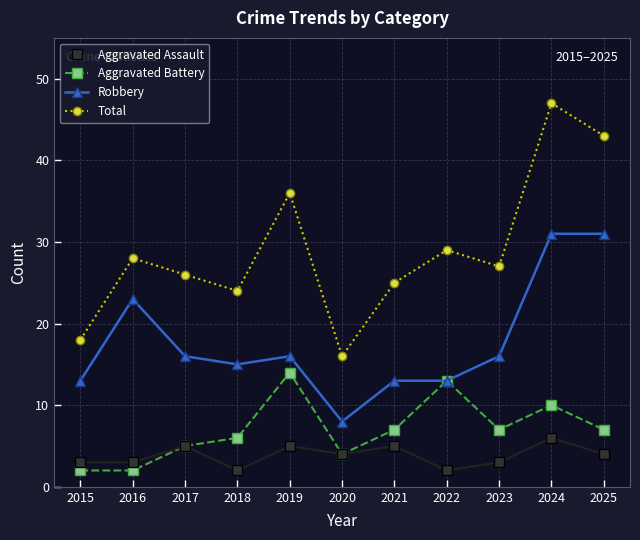

What is the value of the Total point at the 1st from the left?

18